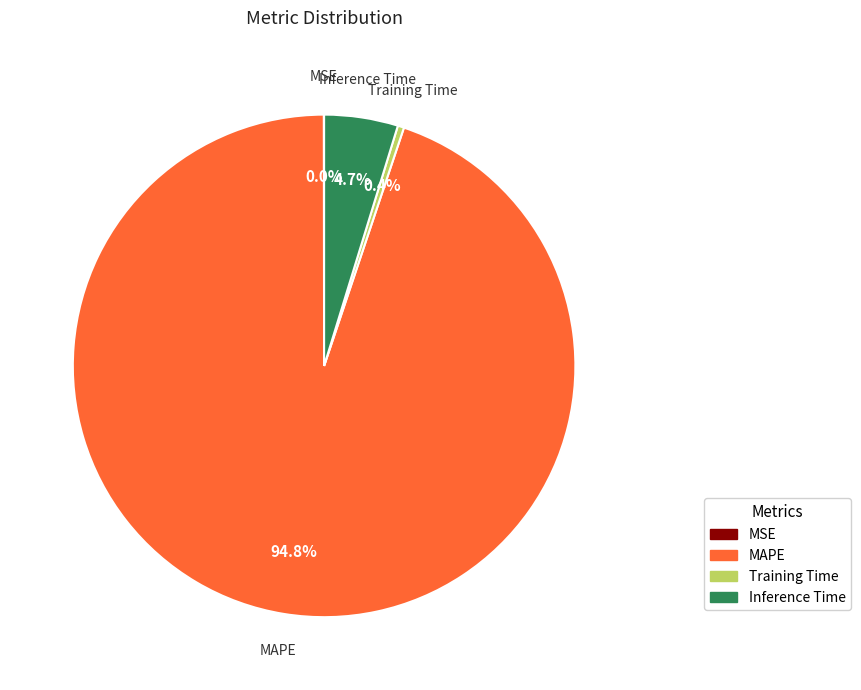

Is there a majority slice in this chart?

Yes